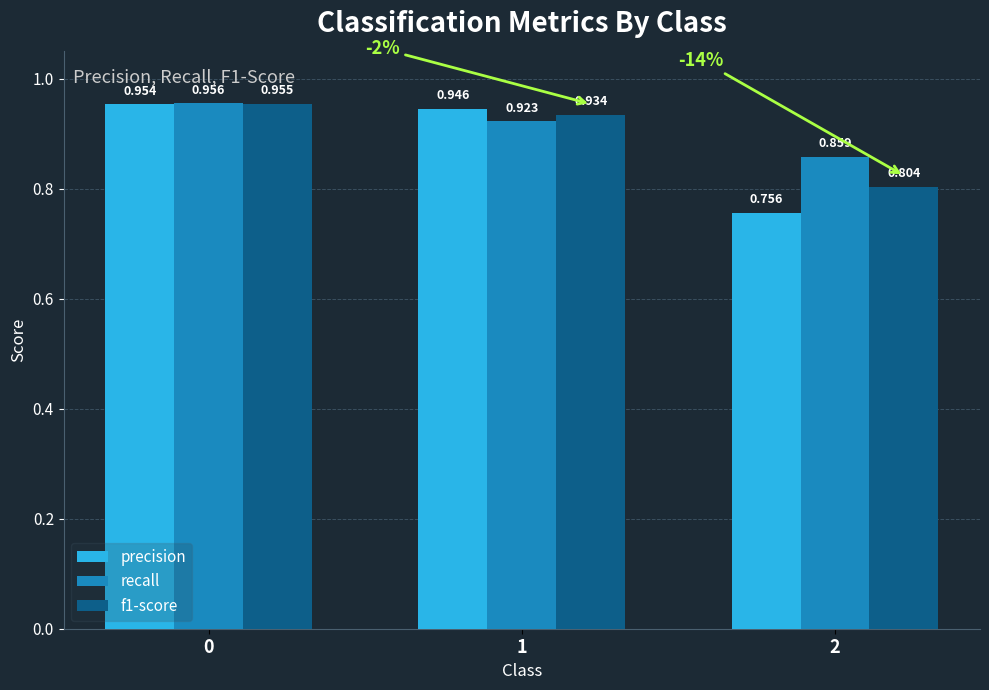

Which series has the largest range (max minus min)?

precision